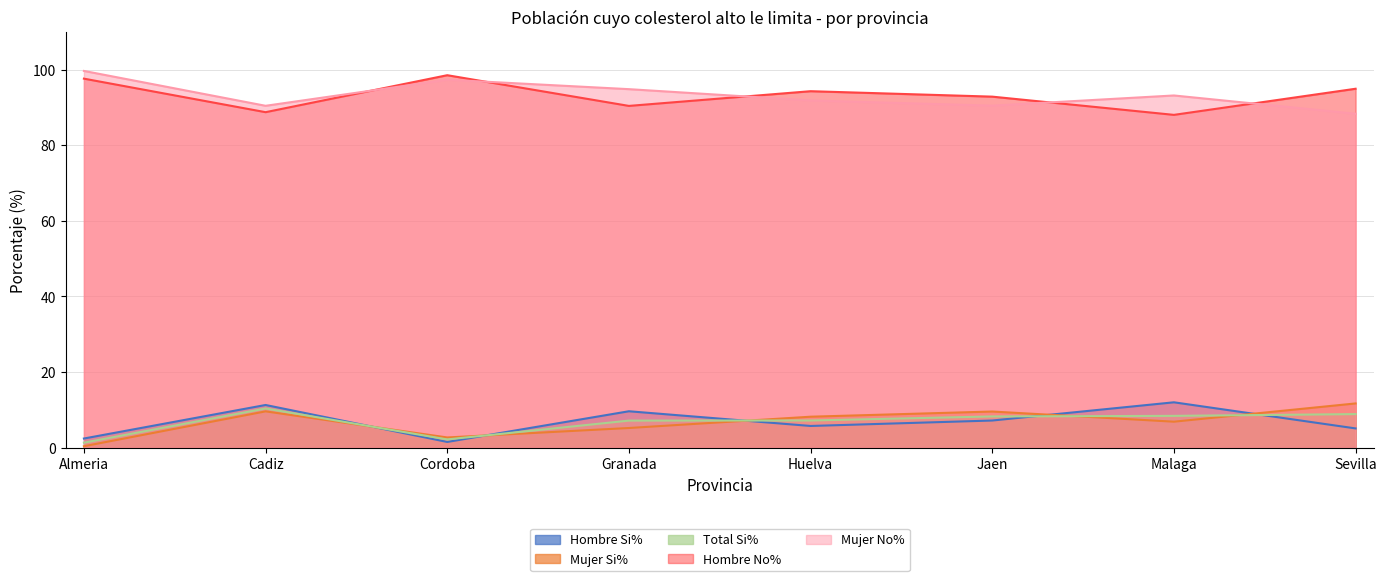

What is the highest value of the Hombre Si% series?

12.0